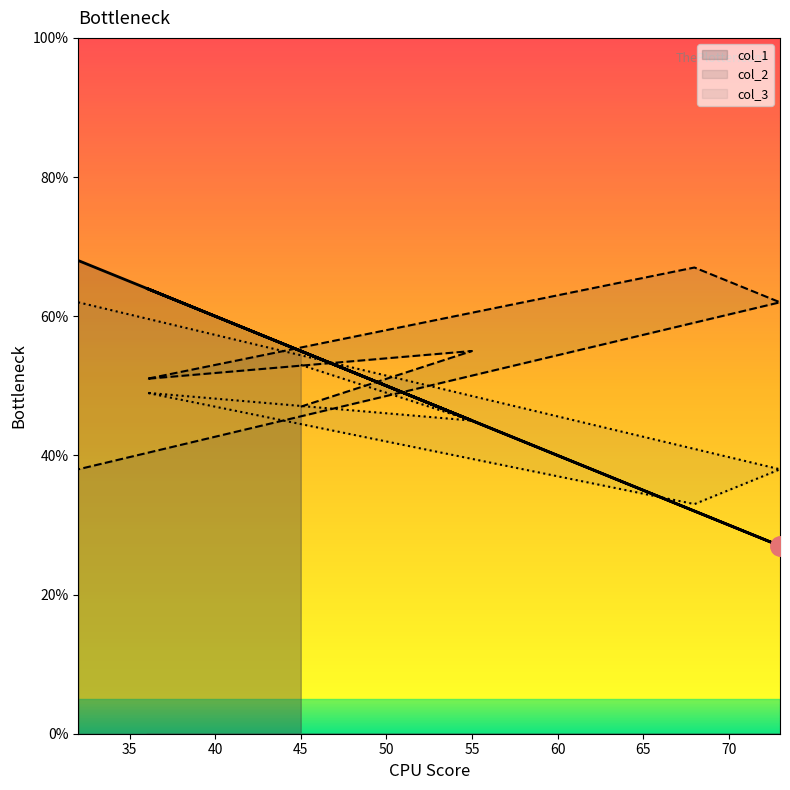

At which category is the sum across all series the highest?

32